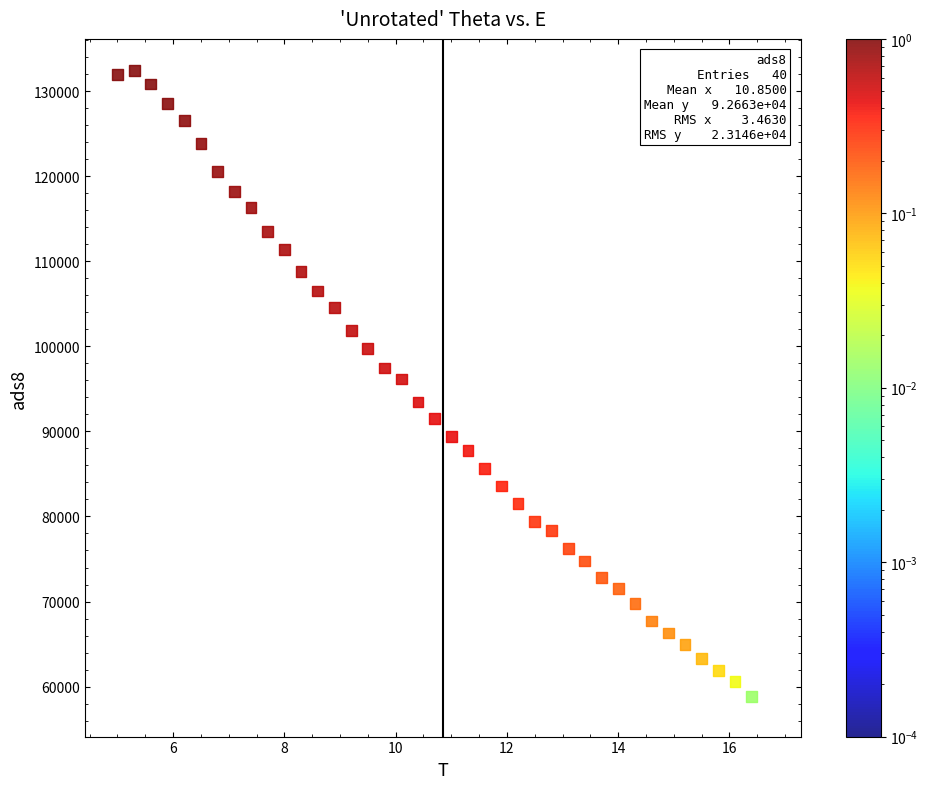

What is the range of X values (max minus min)?

11.7